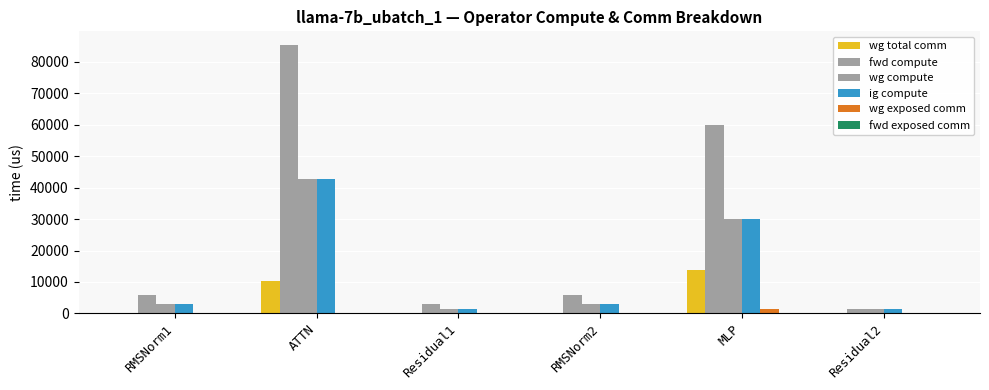

Which series has the largest total across all categories?

fwd compute